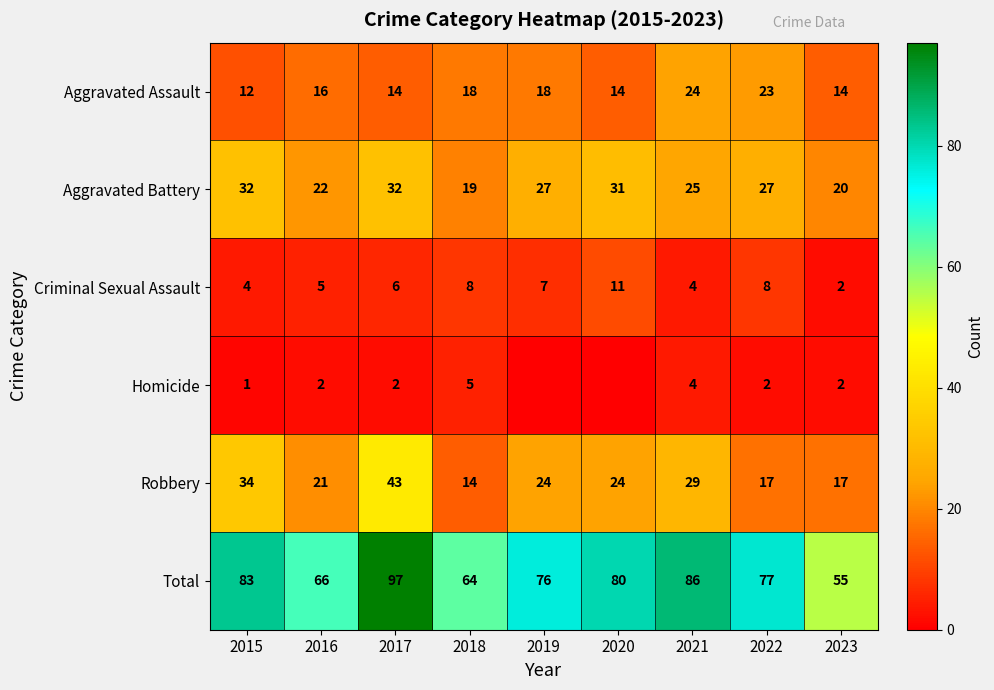

Count the number of data series in this chart.

6